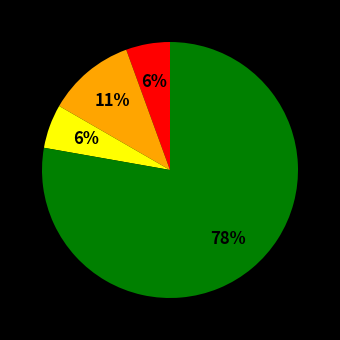

To the nearest percent, what is the average slice percentage?

25%